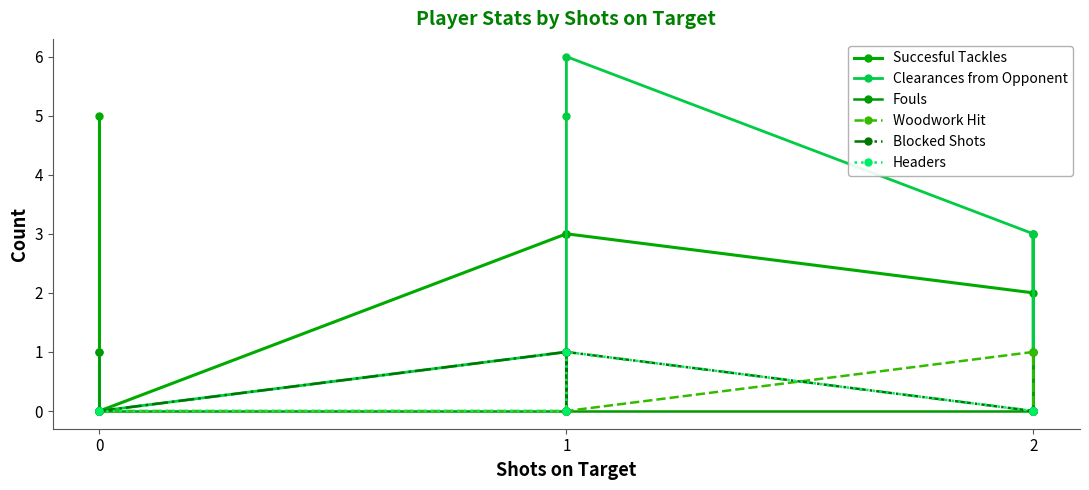

What are all the series names shown in the legend?

Succesful Tackles, Clearances from Opponent, Fouls, Woodwork Hit, Blocked Shots, Headers